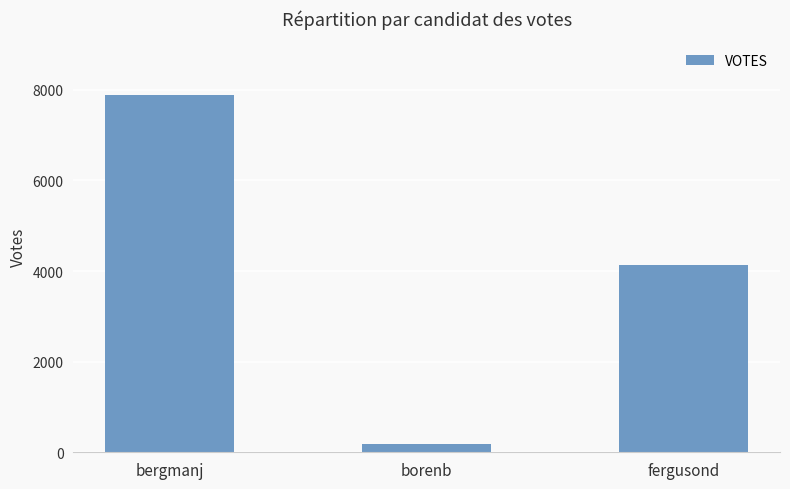

Count the values in the range 185 to 7886.

3